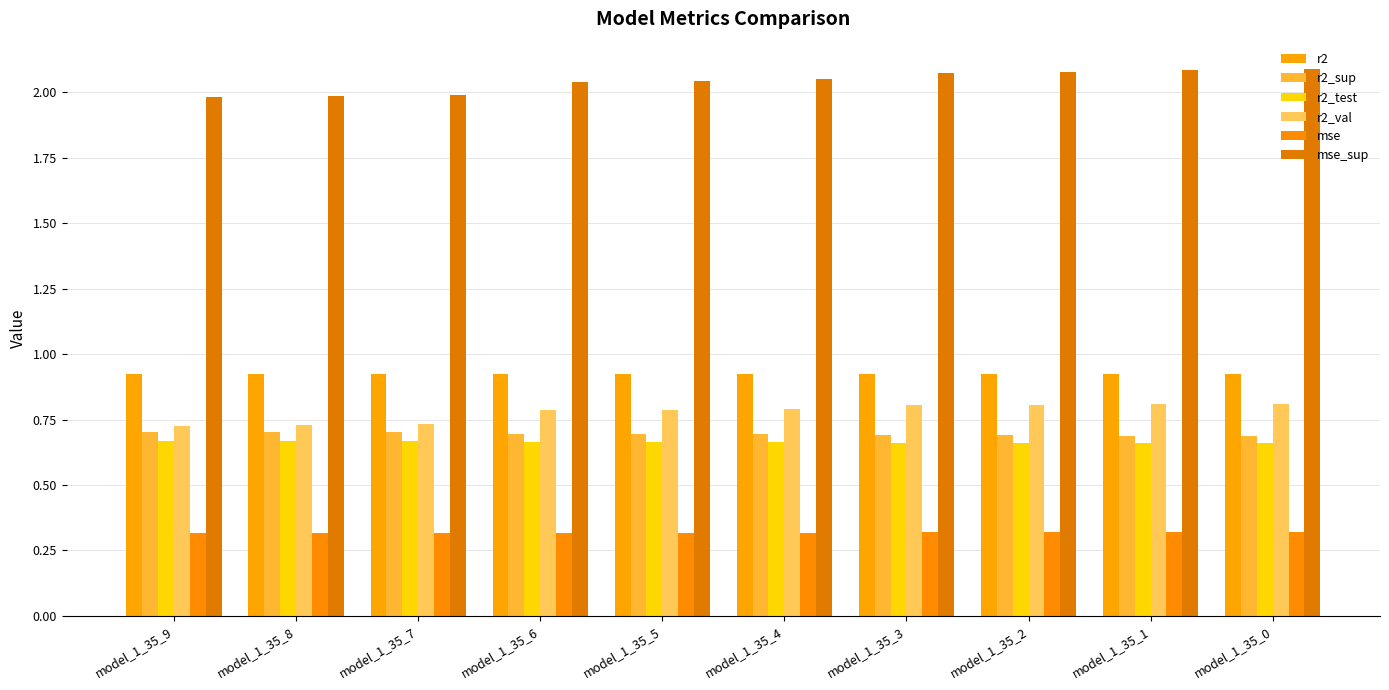

Which series changed the most between model_1_35_5 and model_1_35_1?

mse_sup